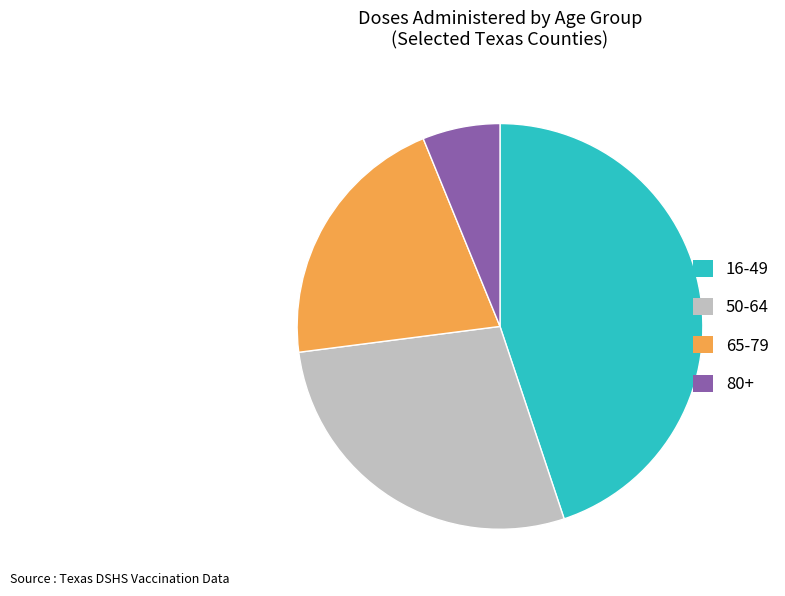

Does any single category account for the majority?

No